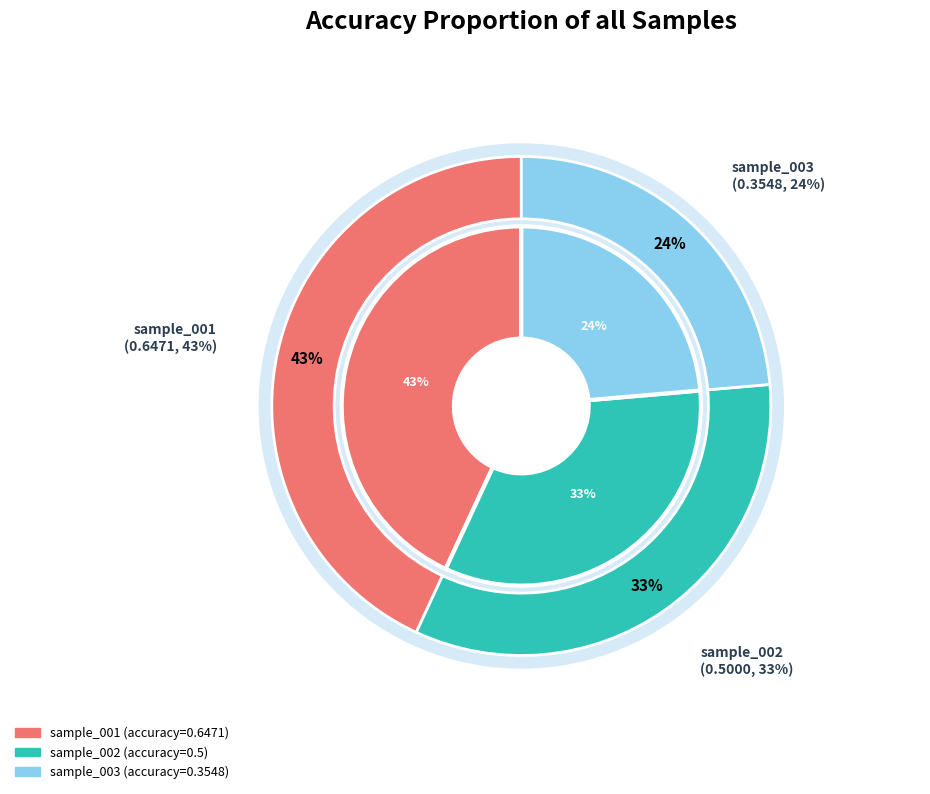

To the nearest percent, what is the difference between the sample_002 and sample_001 slice percentages?

10%